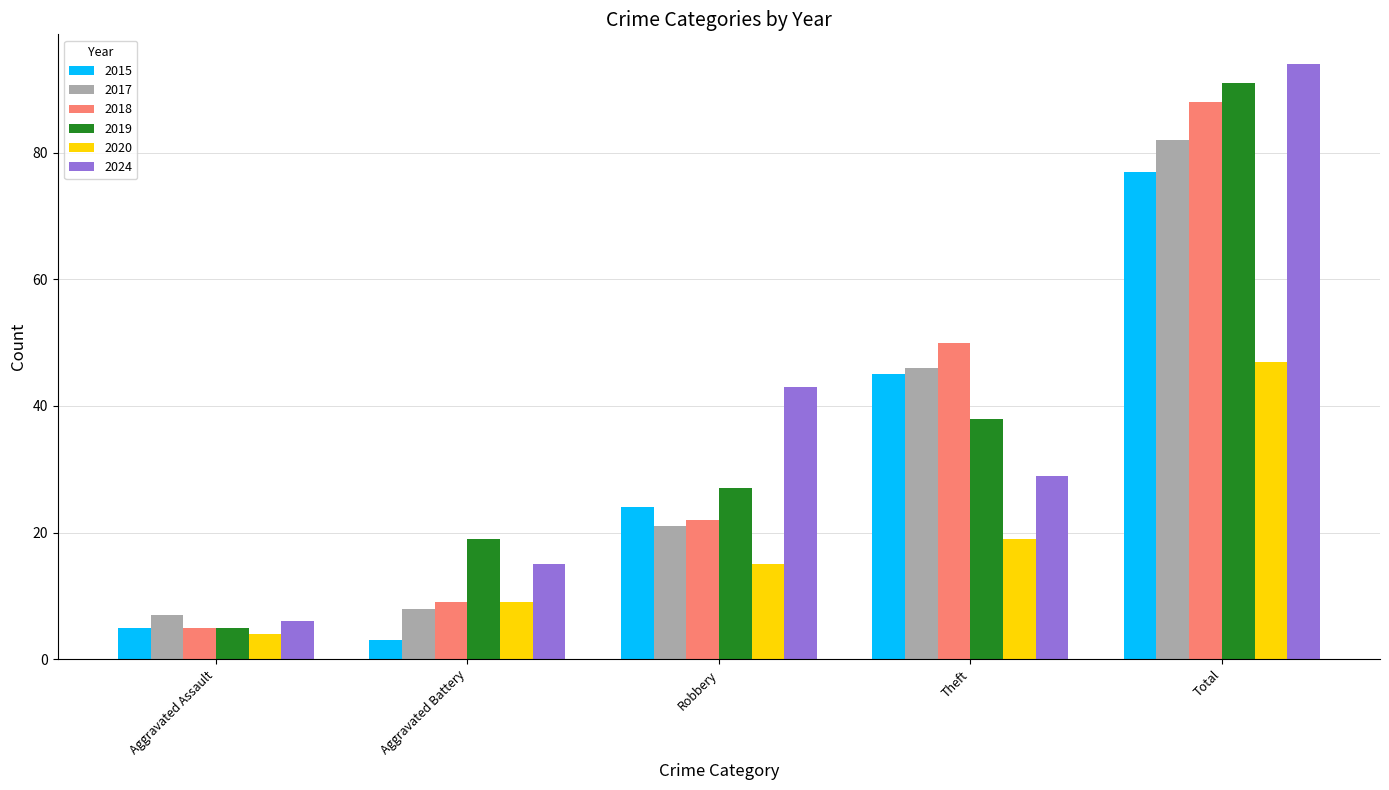

Is the value of 2015 at Theft greater than the value of 2019 at Aggravated Assault?

Yes